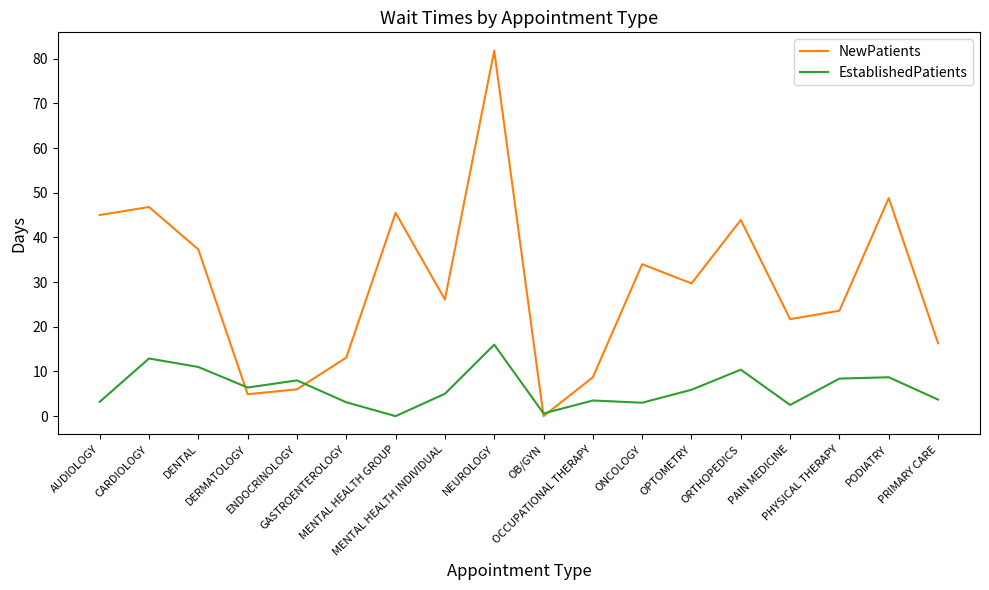

What is the maximum value for EstablishedPatients?

16.0